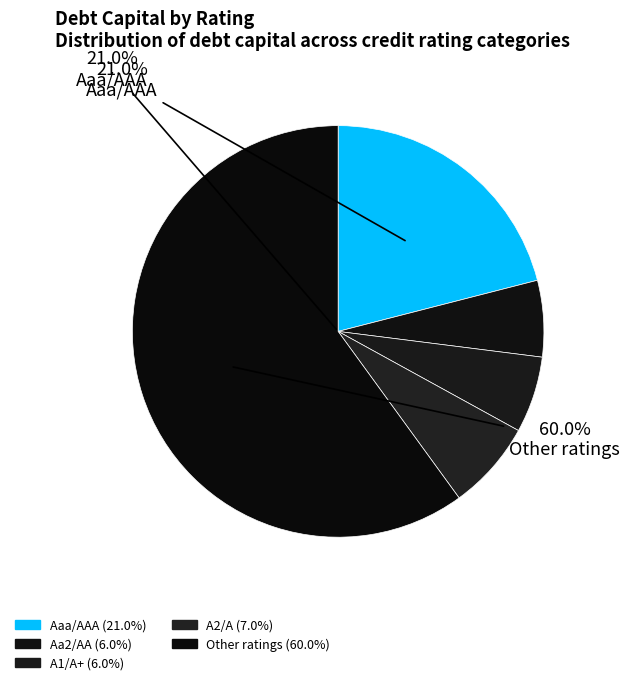

How many slices are in this pie chart?

5